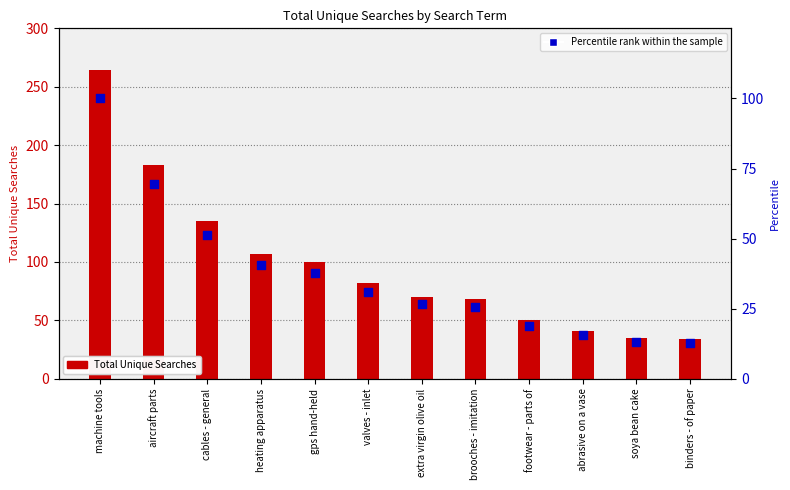

Which series contains the highest Y value?

Total Unique Searches